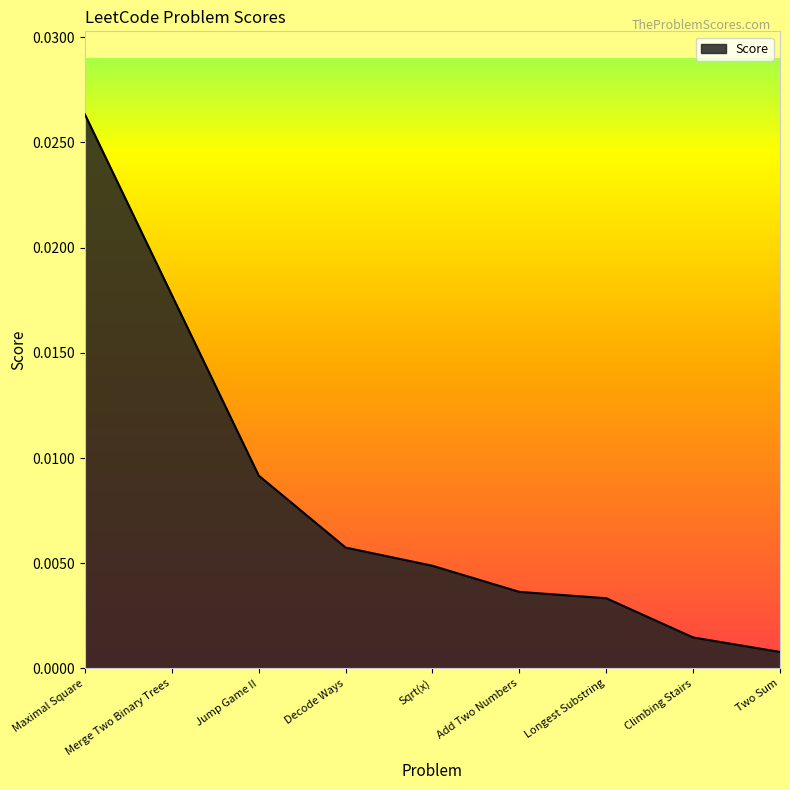

At which category does the chart reach its peak across all series?

Maximal Square